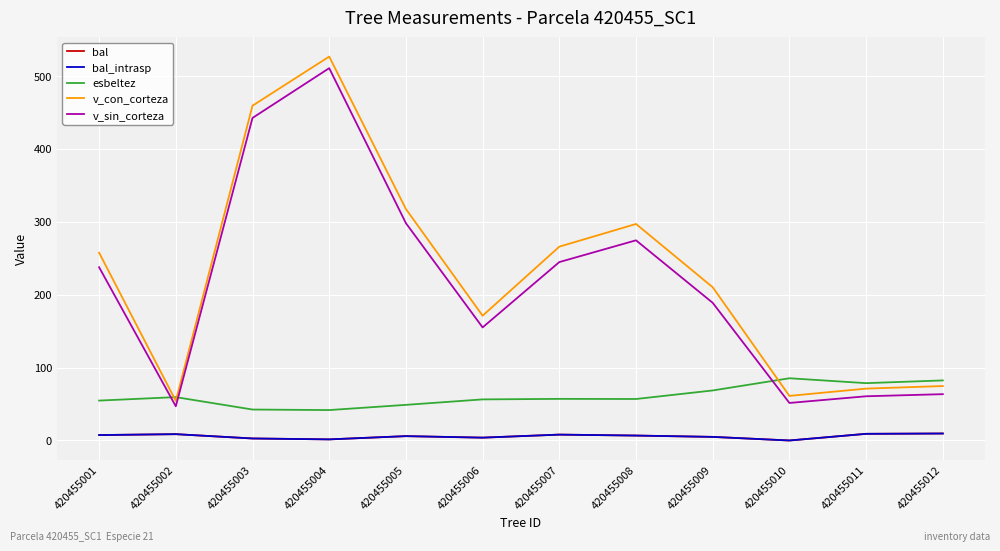

In esbeltez, how many points are lower than both neighbors (excluding endpoints)?

3